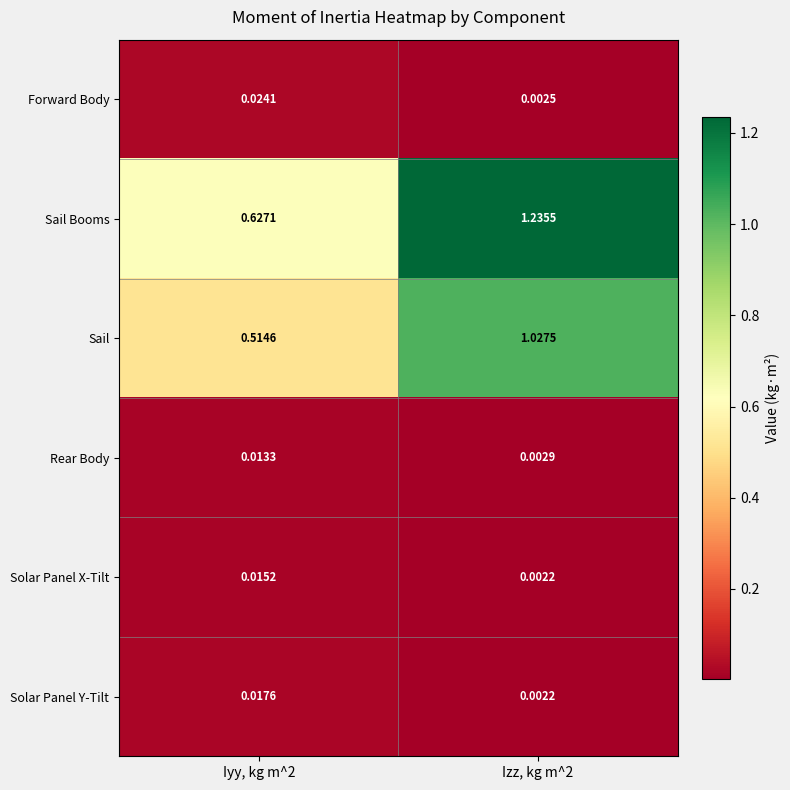

At how many categories does at least one series exceed 0?

2